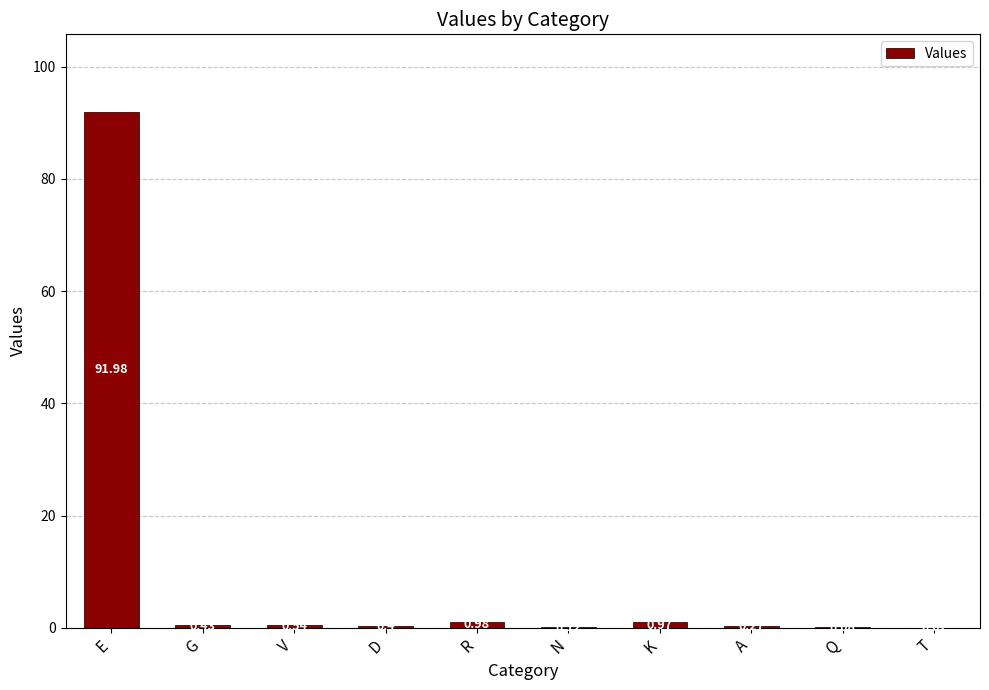

Where is the data nearest to the value 46?

R